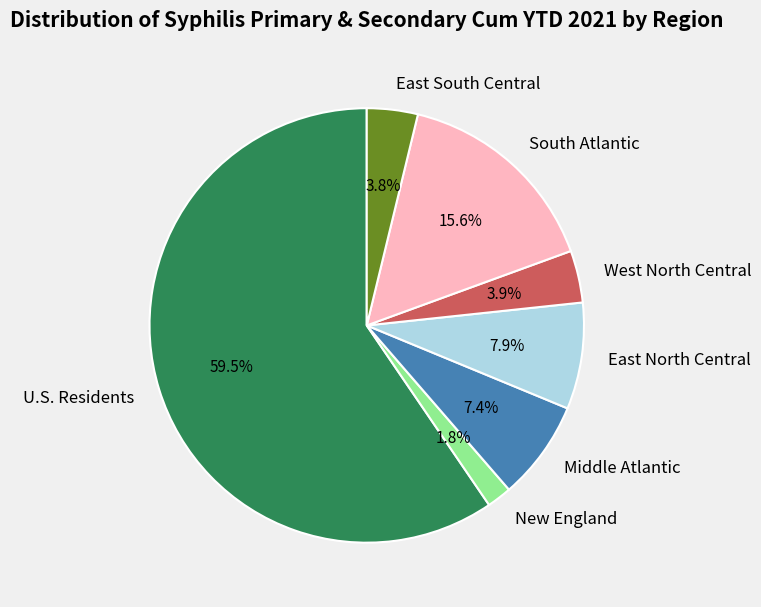

Is there a majority slice in this chart?

Yes